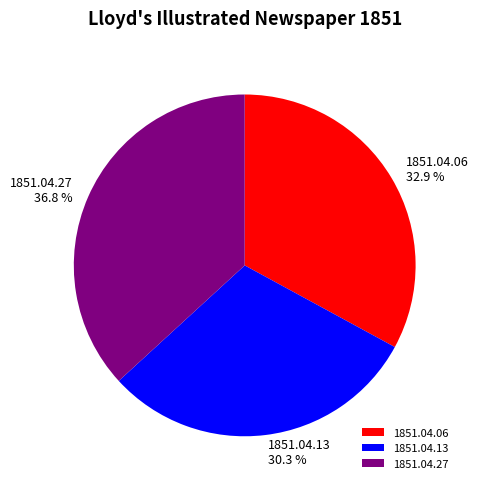

Which slice is the smallest?

1851.04.13